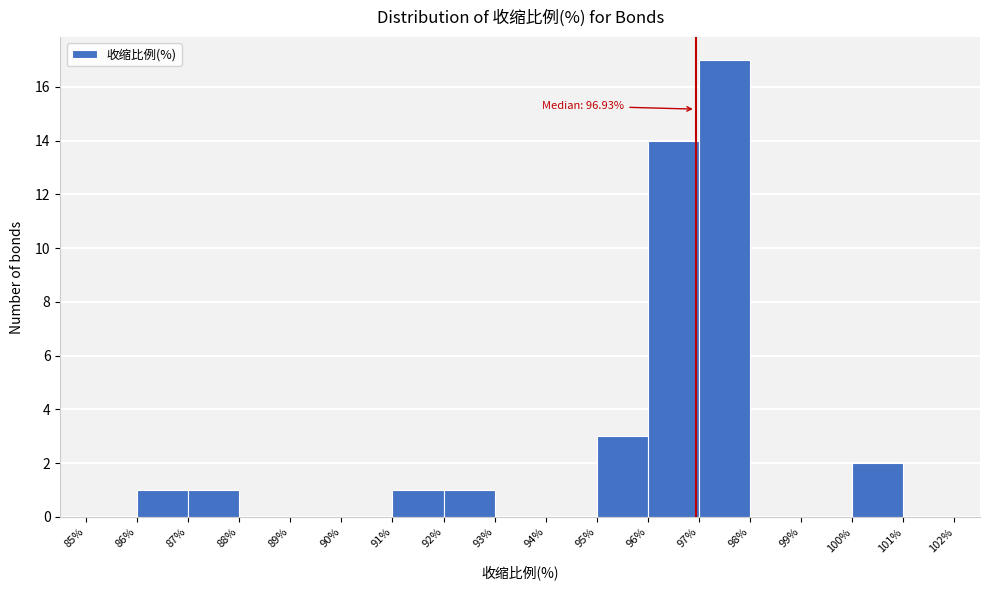

Which range on the x-axis has the tallest bar?

97% to 98%